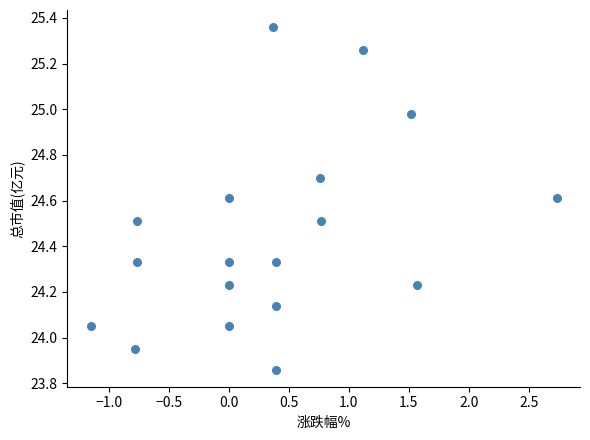

What is the range of X values (max minus min)?

3.9